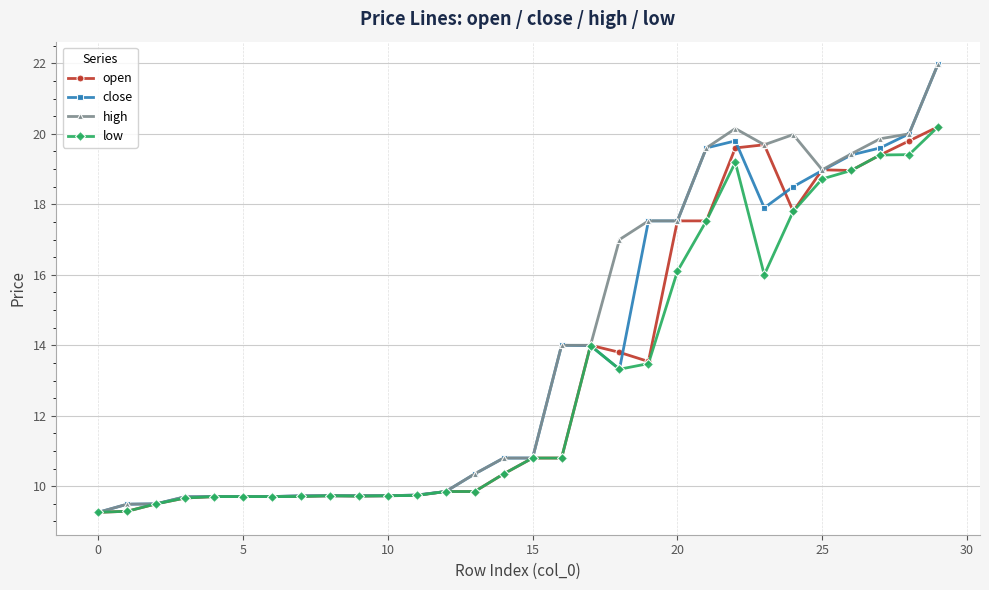

At how many categories does at least one series exceed 15?

12